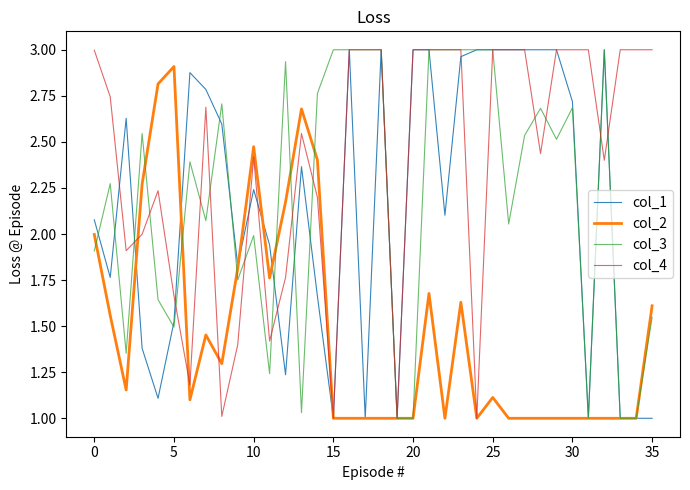

Which series has the largest total across all categories?

col_4